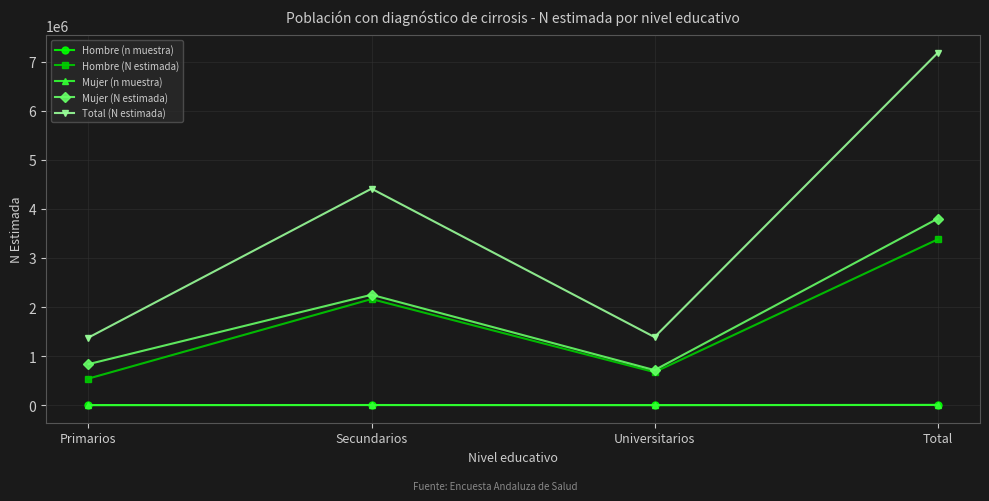

How many series are shown in this chart?

5